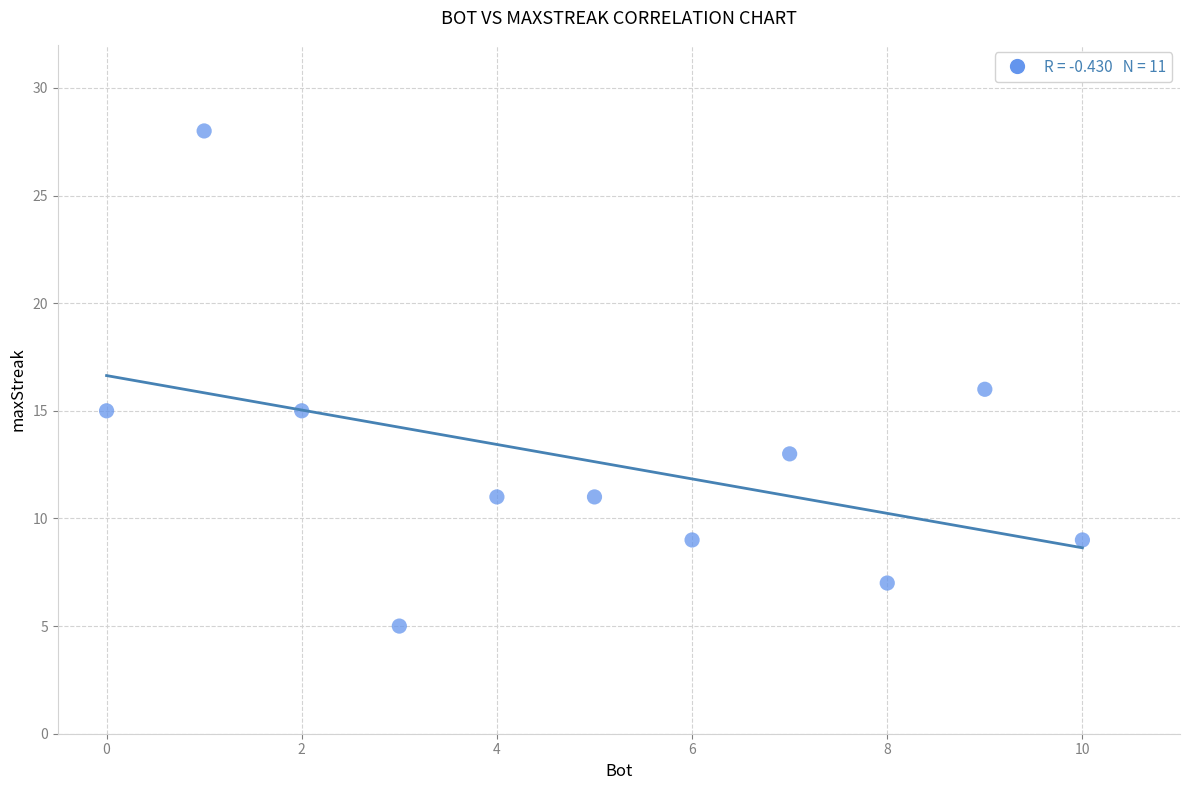

What is the average Y value?

13